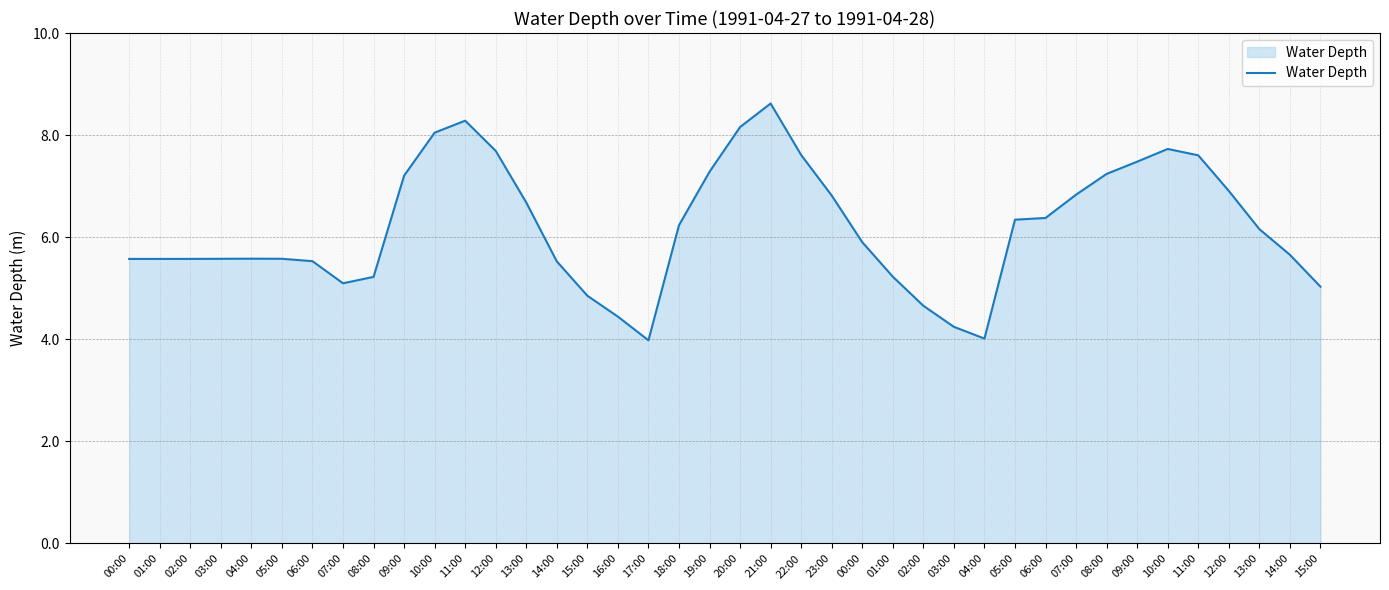

What is the difference between the maximum and minimum values?

4.6